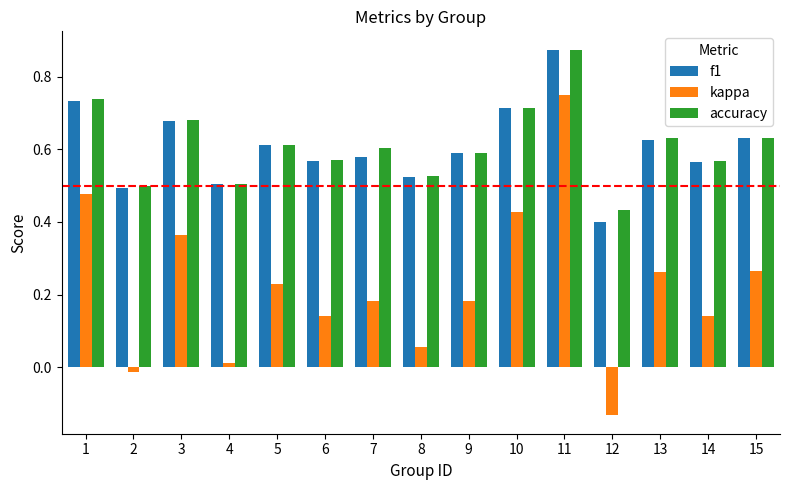

Which category has the highest value across all series?

11